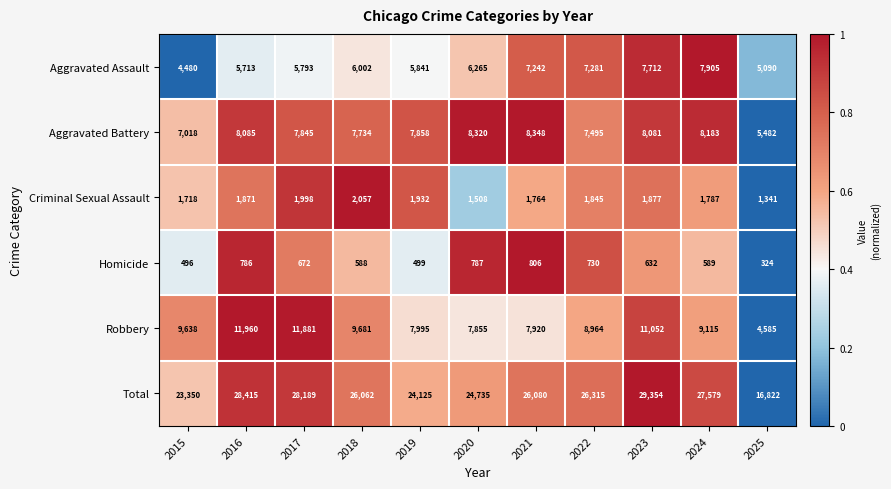

The Total series shows 28189 at 2017. True or false?

True